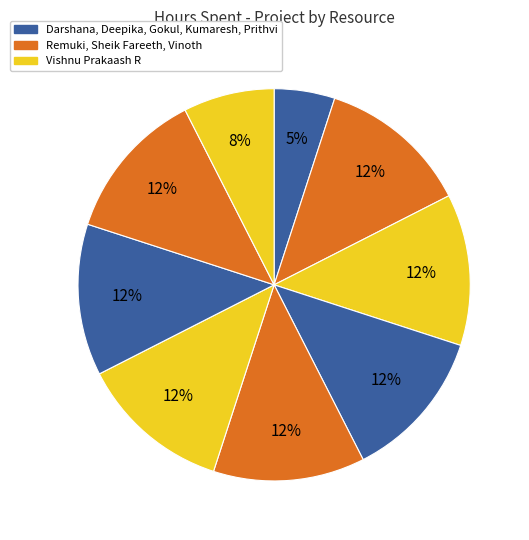

Is there a majority slice in this chart?

No